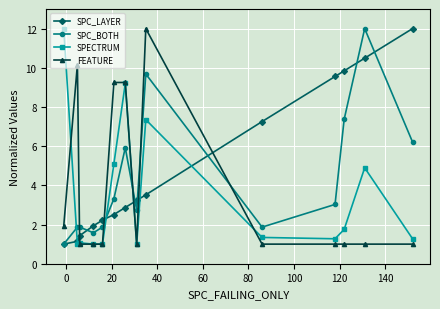

True or false: SPC_LAYER and SPECTRUM intersect in this chart.

True